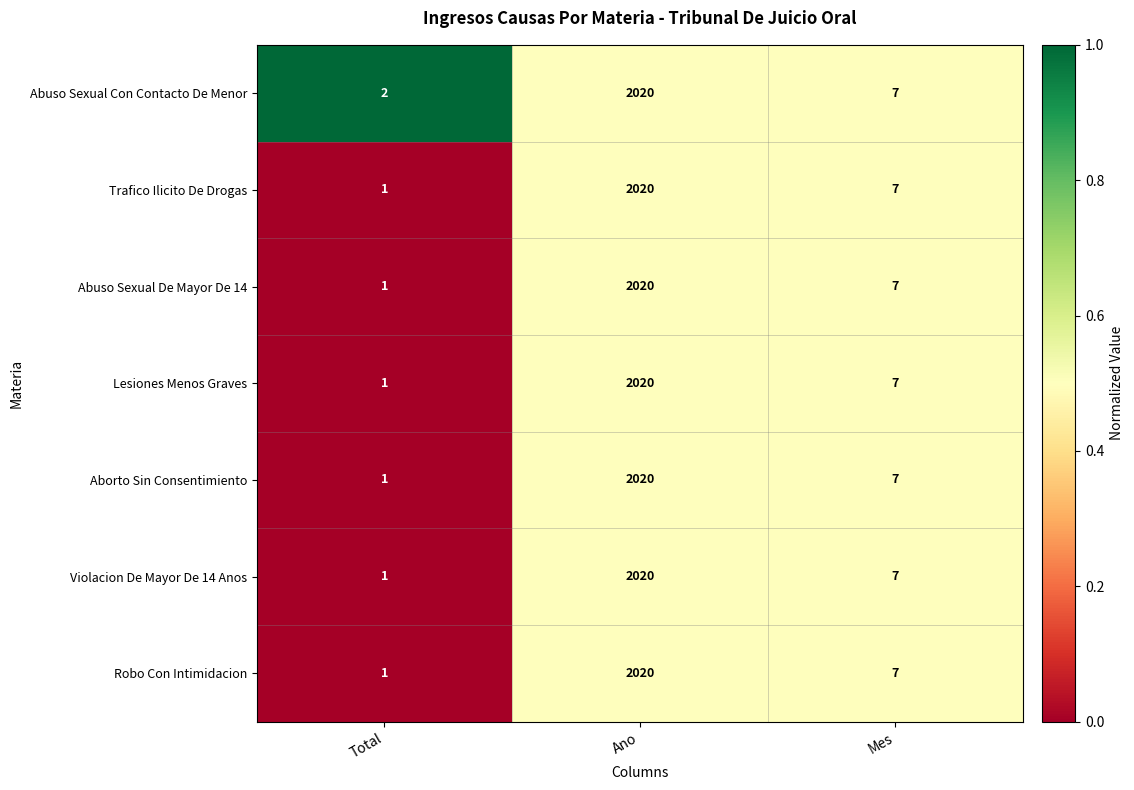

What is the total value across all series at Mes?

49